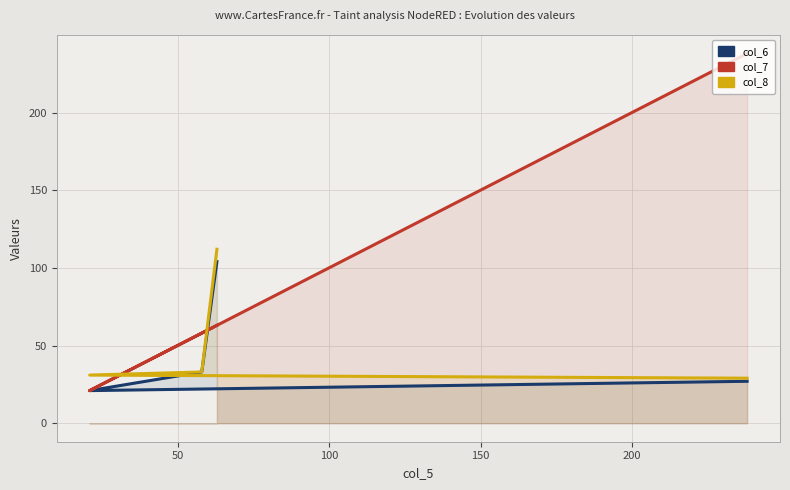

The value of col_7 at 50 is 33. True or false?

False